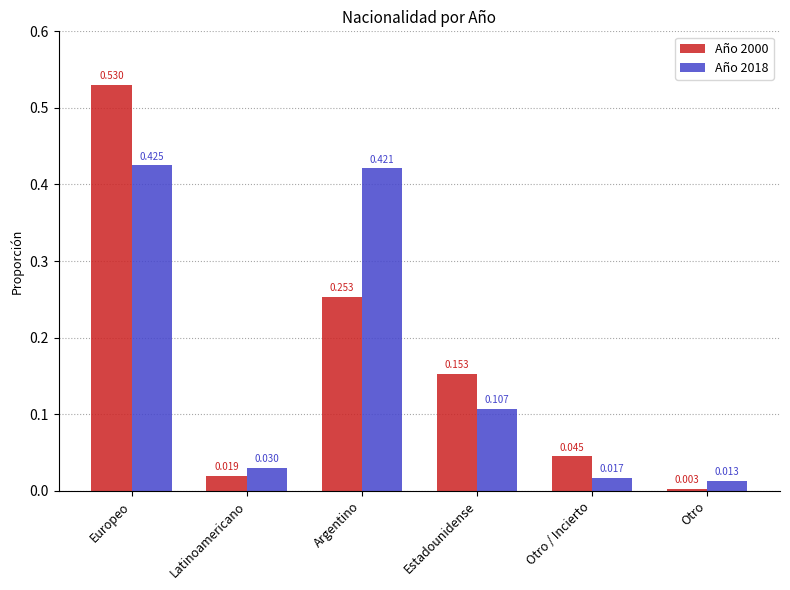

Which series changed the most between Argentino and Otro / Incierto?

Año 2018